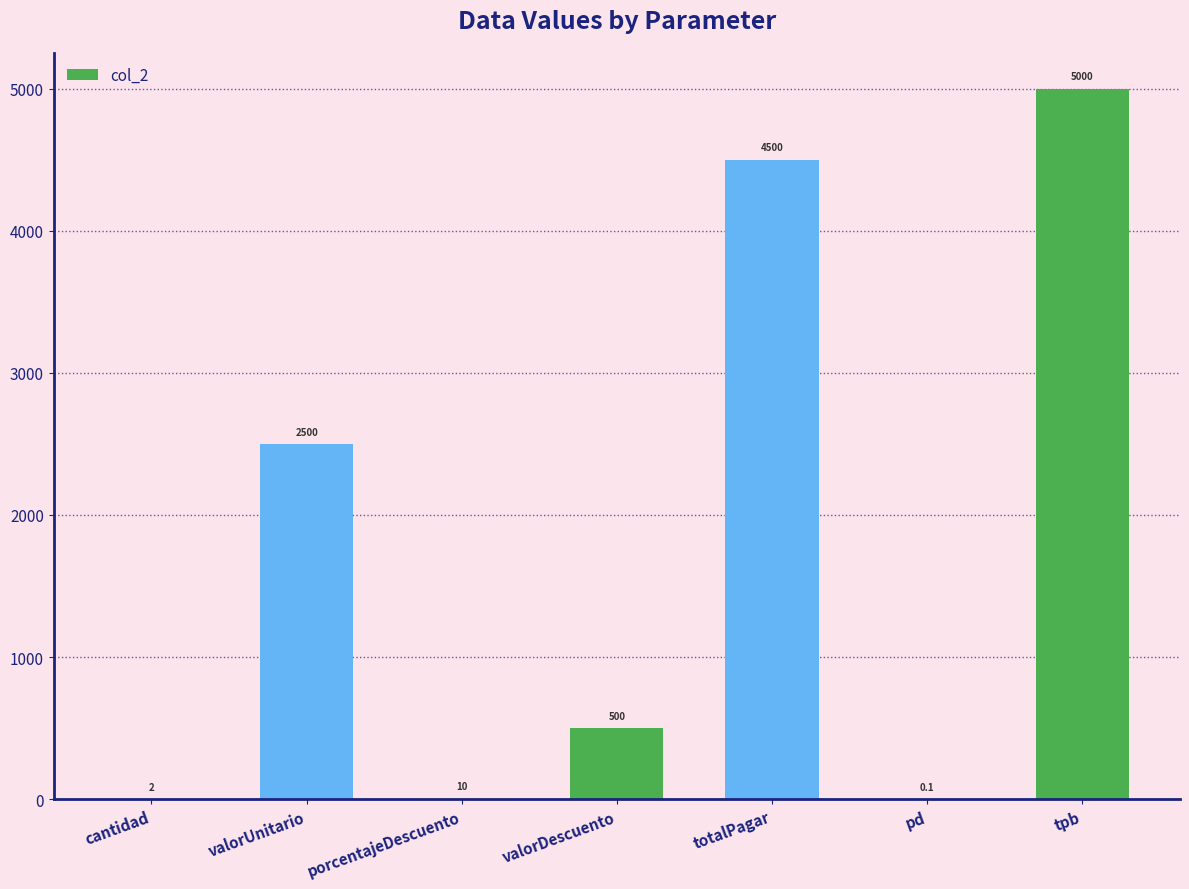

Reading left to right, extract all data points from this chart.

2.0	2500.0	10.0	500.0	4500.0	0.1	5000.0